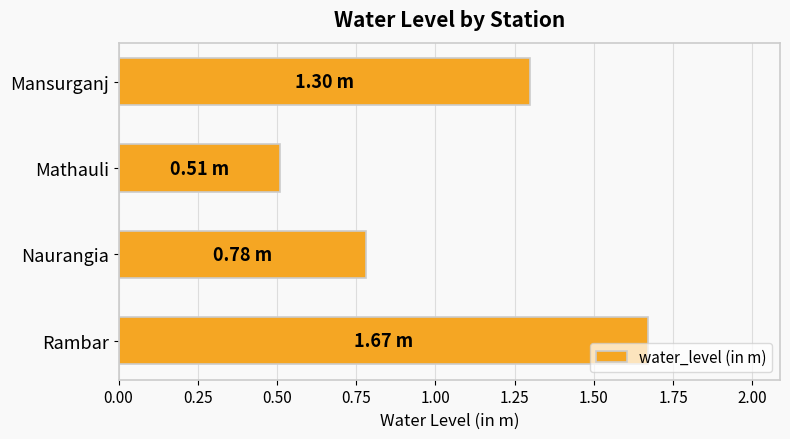

What is the change in value from Mathauli to Rambar?

+1.2